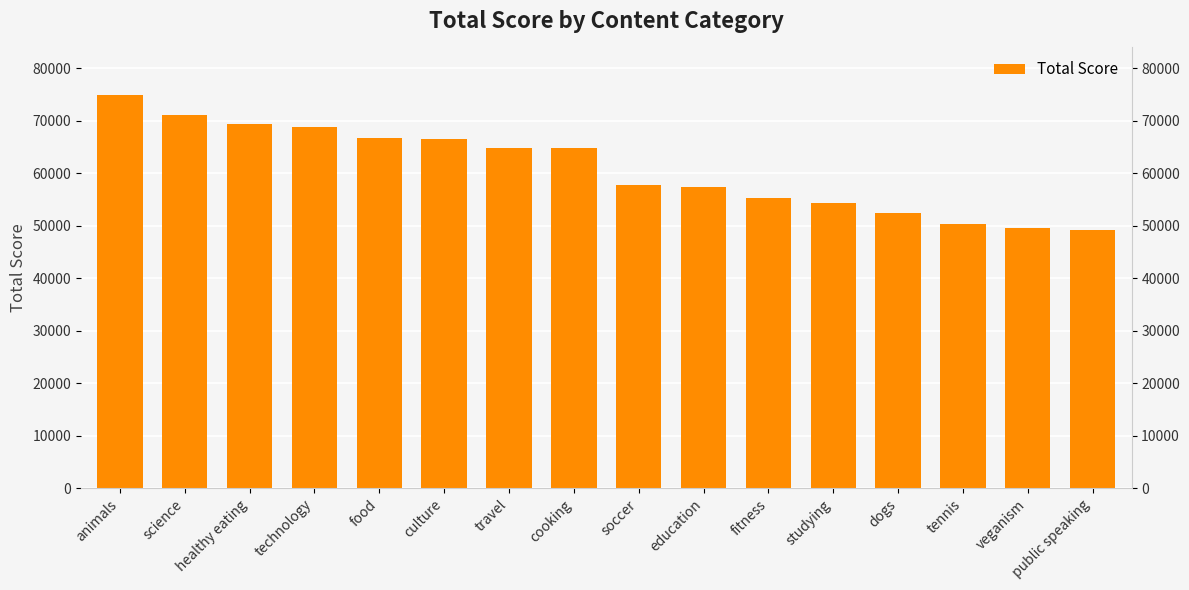

The chart shows a value of 74965 at animals. True or false?

True